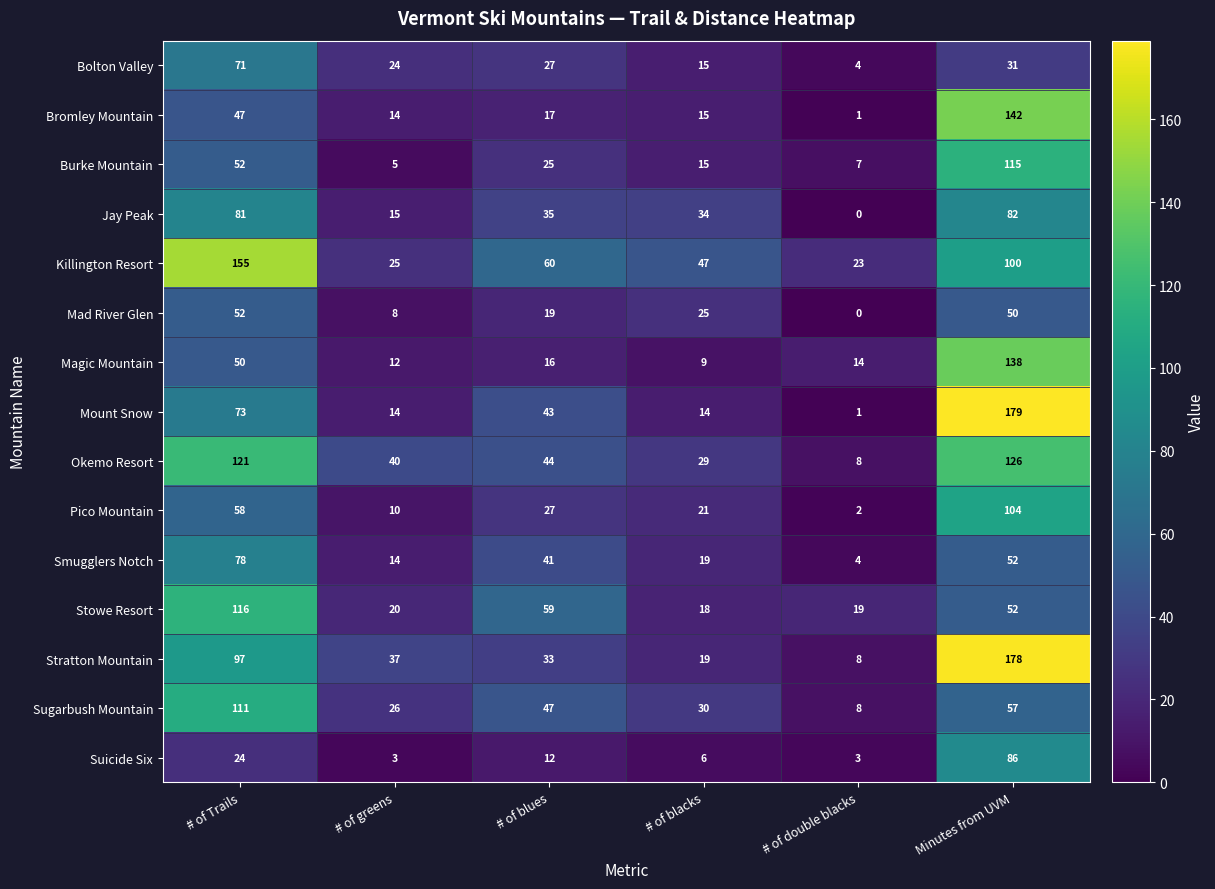

What is the difference between the maximum and minimum values in the Okemo Resort series?

118